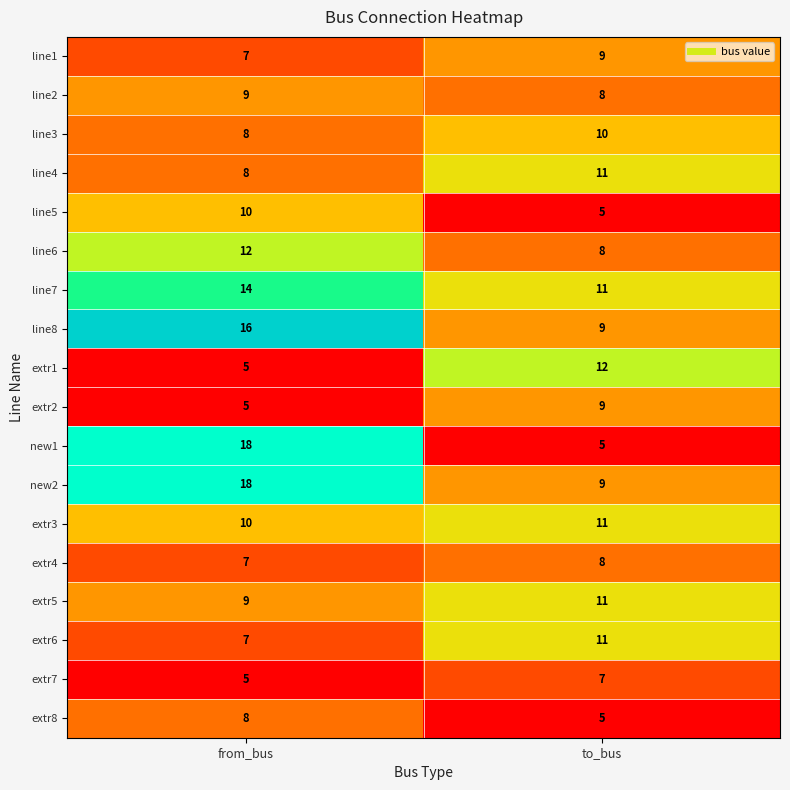

True or false: line6 has a value of 3 at from_bus.

False